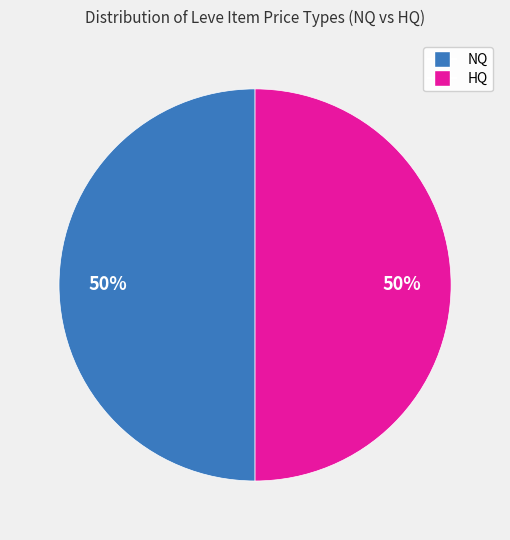

To the nearest percent, what is the average slice percentage?

50%